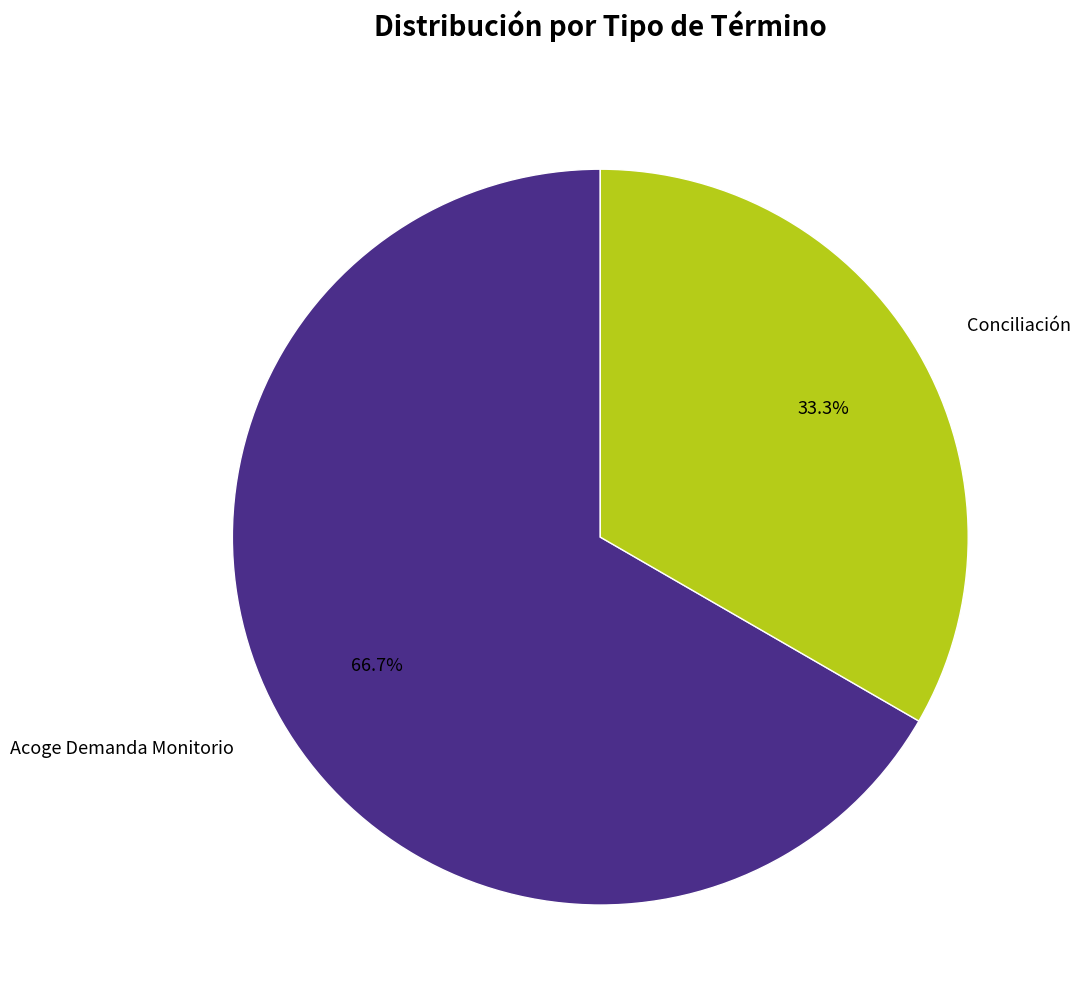

Count the number of slices in the pie.

2